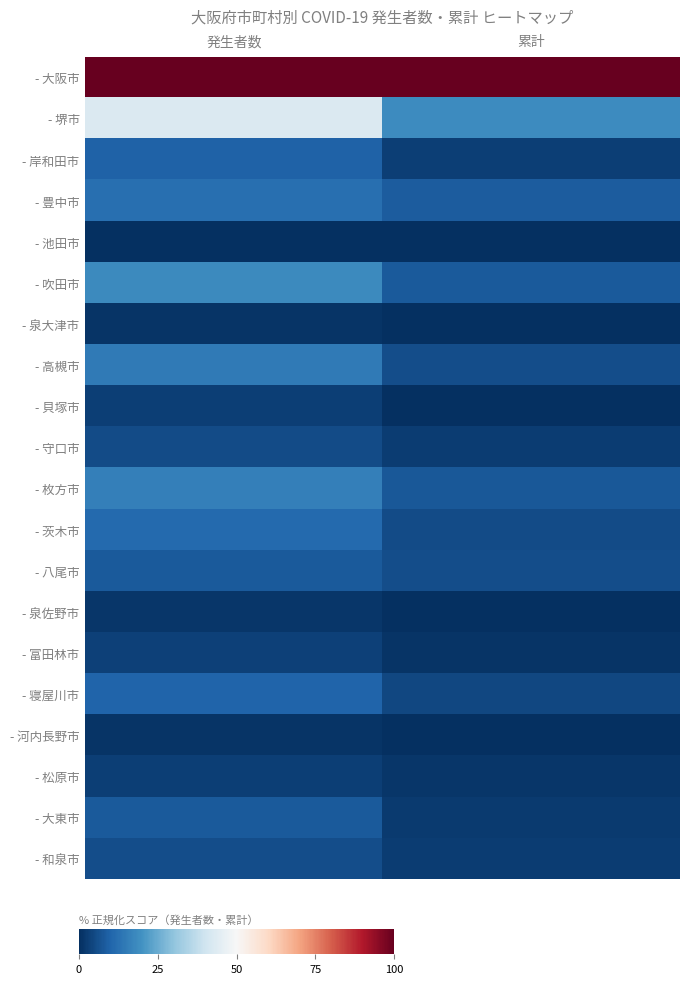

Reading left to right, what are all the values shown in this chart?

- 大阪市: 発生者数=100.0	累計=100.0
- 堺市: 発生者数=42.6	累計=18.4
- 岸和田市: 発生者数=9.5	累計=2.8
- 豊中市: 発生者数=12.4	累計=8.2
- 池田市: 発生者数=0.0	累計=0.4
- 吹田市: 発生者数=18.1	累計=8.0
- 泉大津市: 発生者数=1.0	累計=0.1
- 高槻市: 発生者数=14.7	累計=5.6
- 貝塚市: 発生者数=3.0	累計=0.2
- 守口市: 発生者数=5.1	累計=2.5
- 枚方市: 発生者数=15.9	累計=7.6
- 茨木市: 発生者数=11.3	累計=5.2
- 八尾市: 発生者数=8.1	累計=5.5
- 泉佐野市: 発生者数=1.3	累計=0.2
- 富田林市: 発生者数=3.5	累計=1.1
- 寝屋川市: 発生者数=9.8	累計=4.4
- 河内長野市: 発生者数=0.9	累計=0.0
- 松原市: 発生者数=3.0	累計=1.3
- 大東市: 発生者数=8.0	累計=2.0
- 和泉市: 発生者数=5.7	累計=2.5